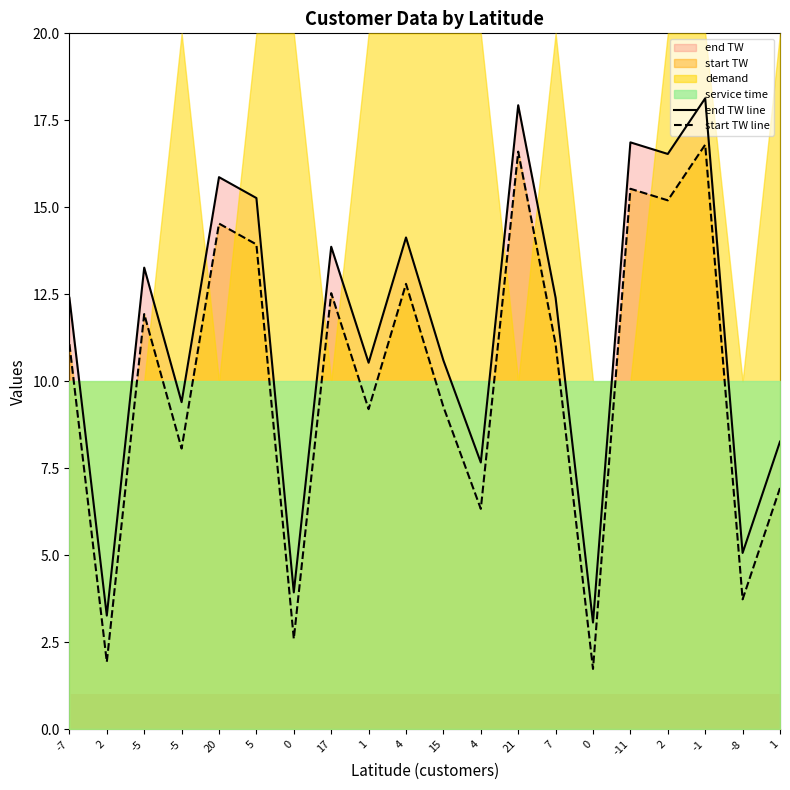

Reading left to right, what are all the values shown in this chart?

end TW line: 12.4	3.3	13.3	9.4	15.9	15.3	3.9	13.9	10.5	14.1	10.6	7.7	17.9	12.4	3.1	16.9	16.5	18.1	5.1	8.3
start TW line: 11.1	1.9	11.9	8.1	14.5	13.9	2.6	12.5	9.2	12.8	9.3	6.3	16.6	11.1	1.7	15.5	15.2	16.8	3.7	6.9